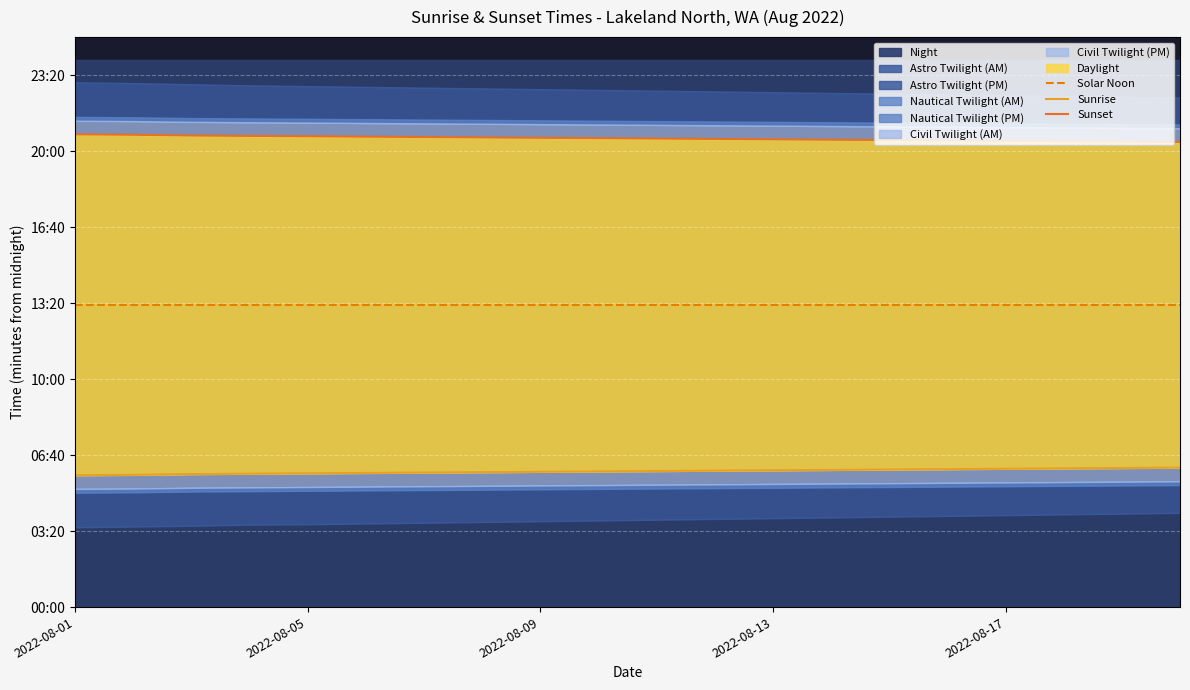

At how many categories does at least one series exceed 921?

20